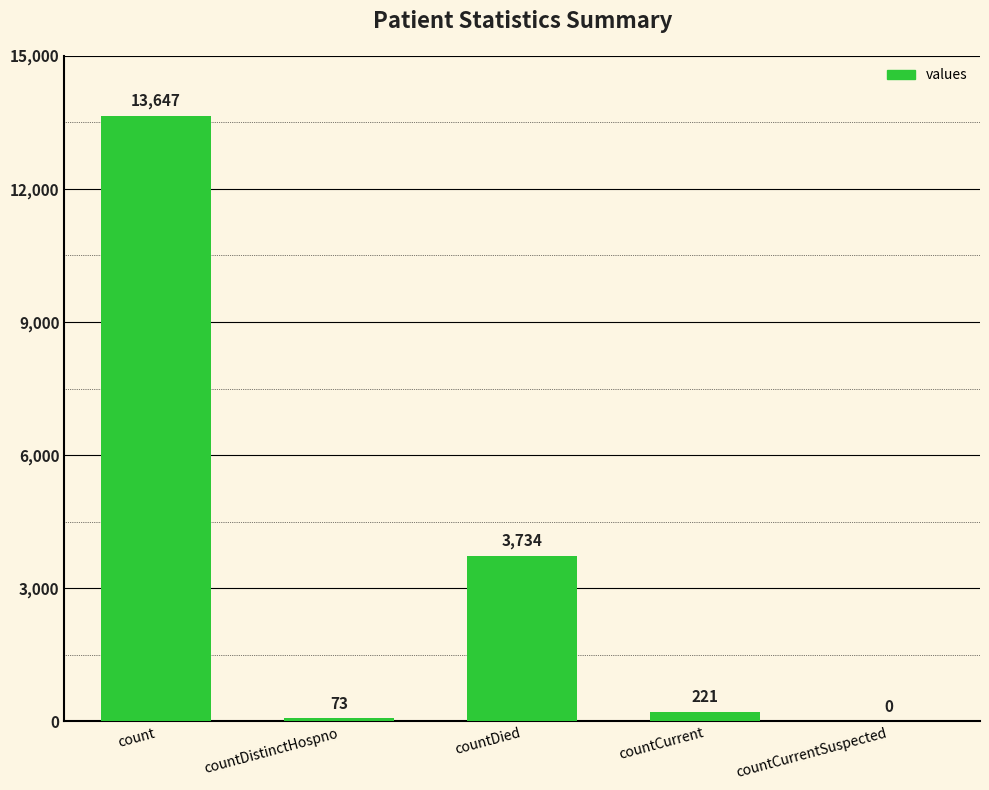

Between countCurrentSuspected and count, which is larger?

count